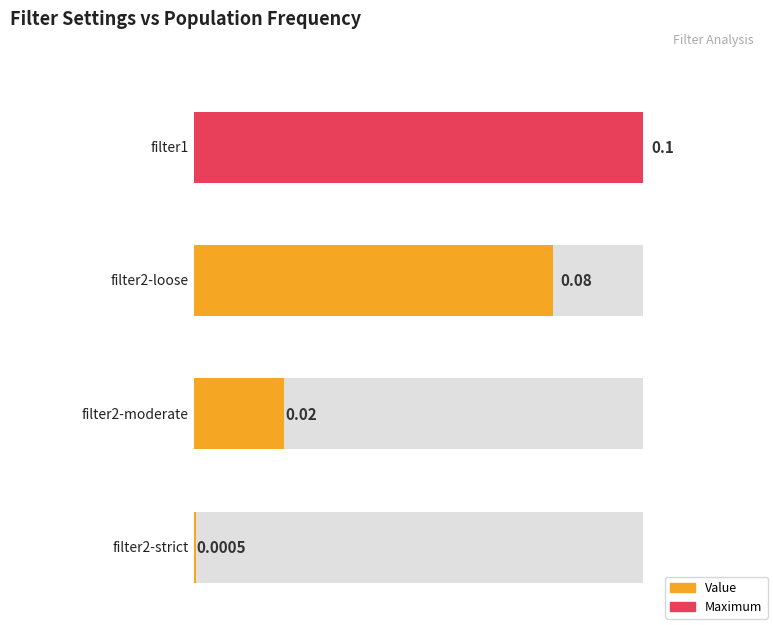

How many bars are there in total?

4